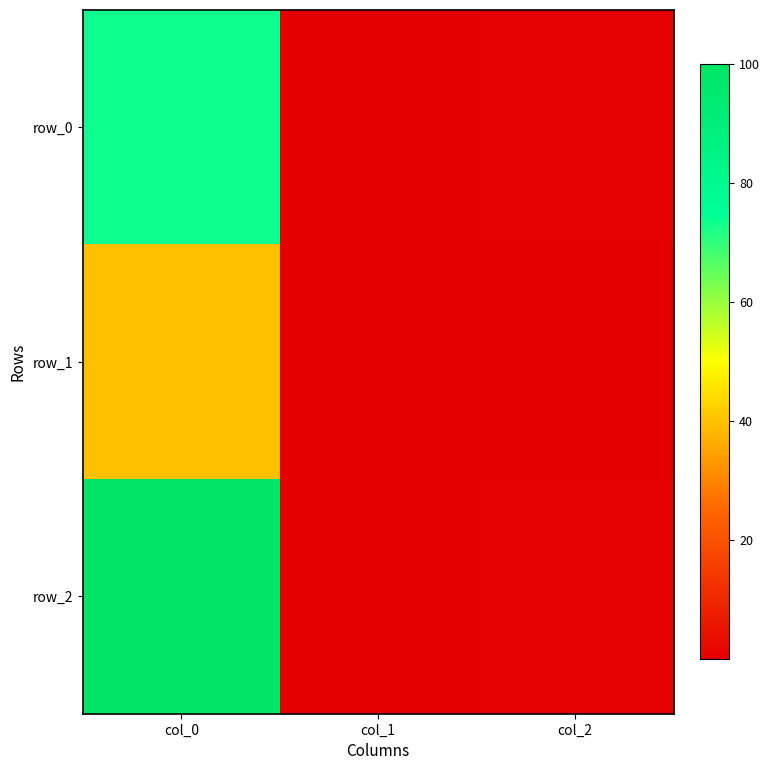

Which series has the widest spread of values?

row_2